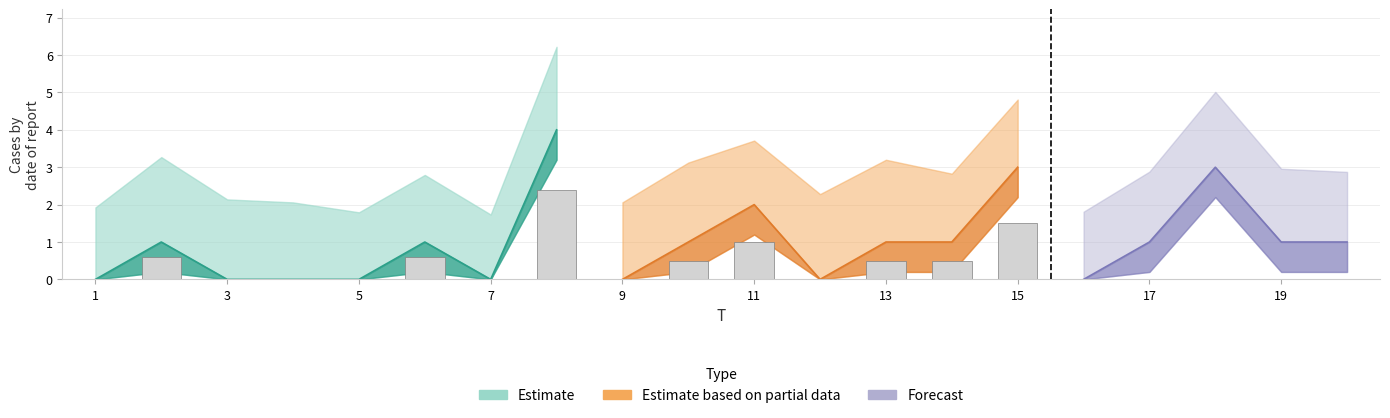

Reading right to left, extract all data points from this chart.

20=1	19=1	18=3	17=1	16=0	15=3	14=1	13=1	12=0	11=2	10=1	9=0	8=4	7=0	6=1	5=0	4=0	3=0	2=1	1=0